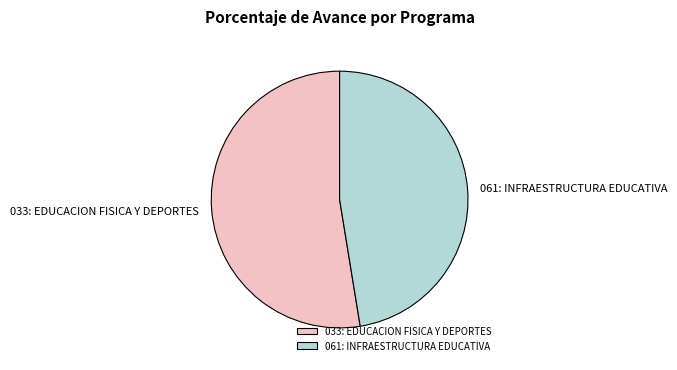

Do 061: INFRAESTRUCTURA EDUCATIVA and 033: EDUCACION FISICA Y DEPORTES together represent more than half of the pie?

Yes